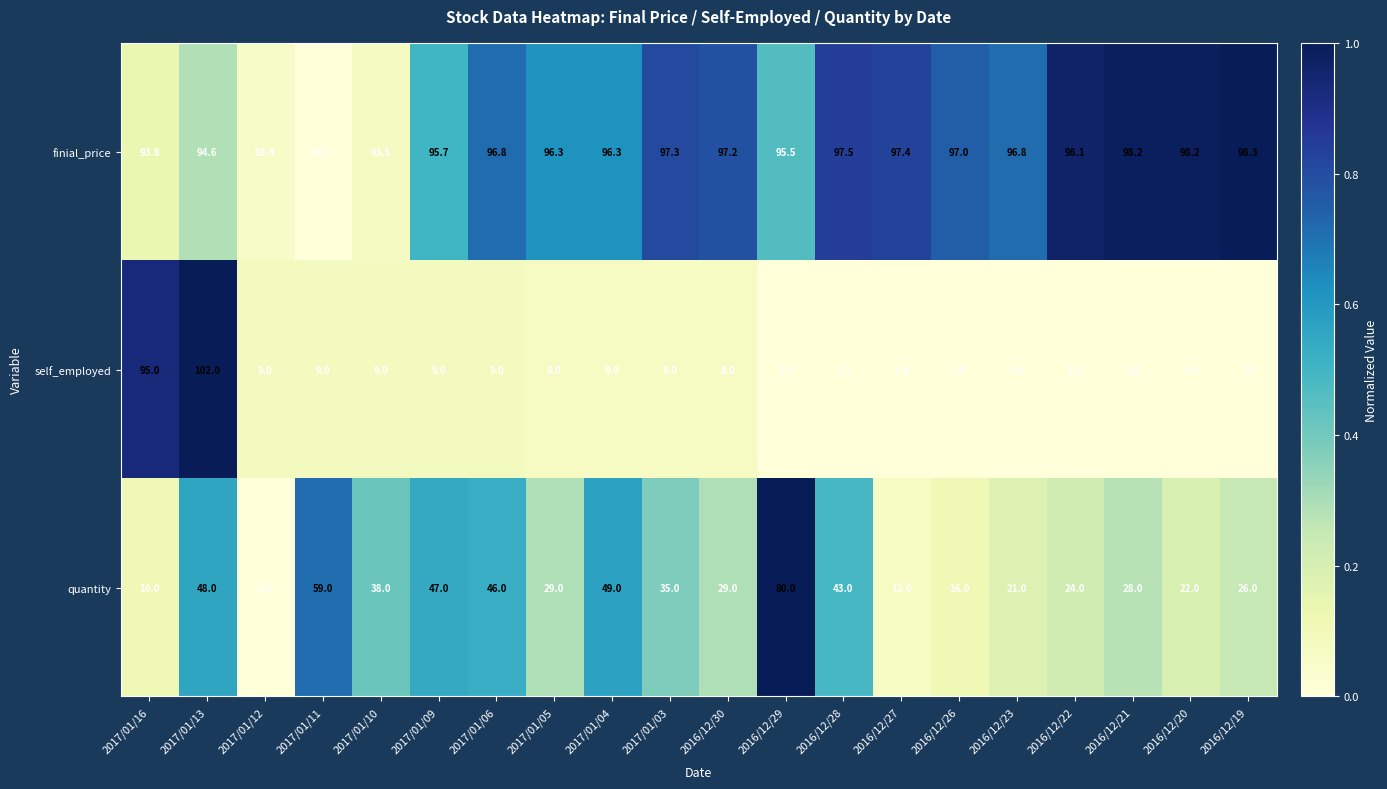

The value of finial_price at 2016/12/27 is 97.4. True or false?

True